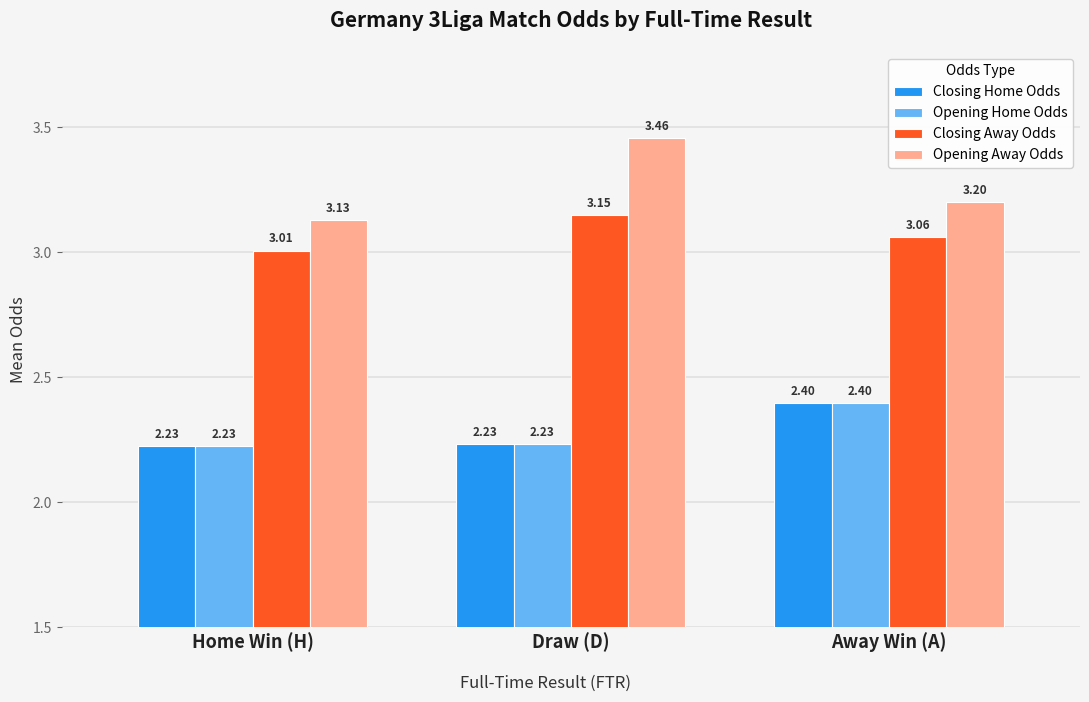

Which label corresponds to the largest value in the chart?

Draw (D)